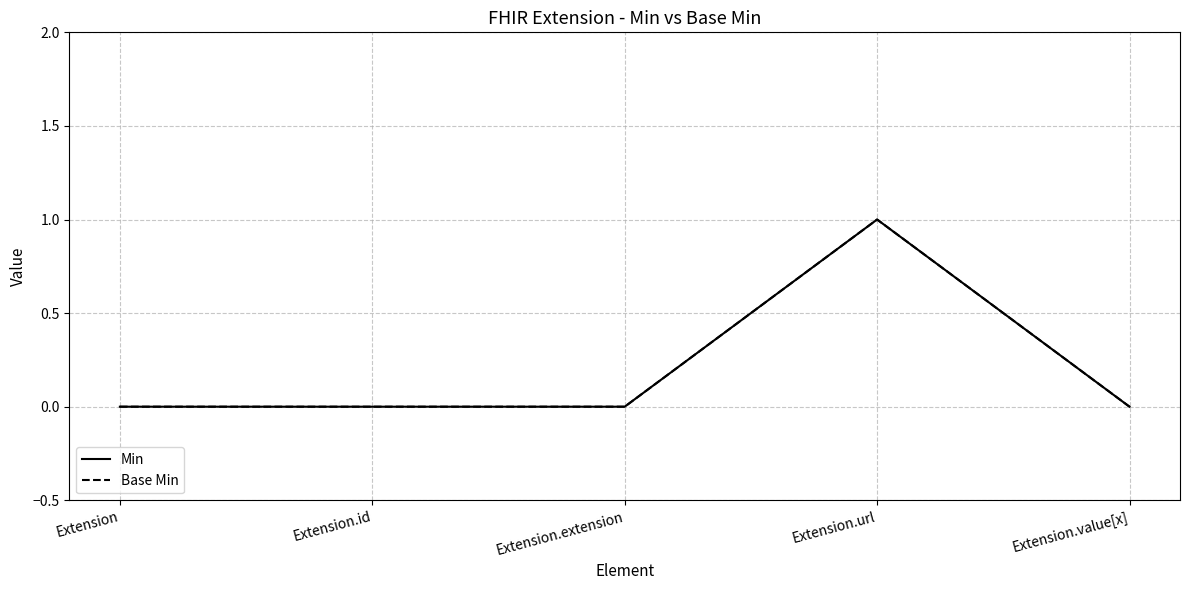

Reading left to right, what are all the values shown in this chart?

Min: Extension=0	Extension.id=0	Extension.extension=0	Extension.url=1	Extension.value[x]=0
Base Min: Extension=0	Extension.id=0	Extension.extension=0	Extension.url=1	Extension.value[x]=0